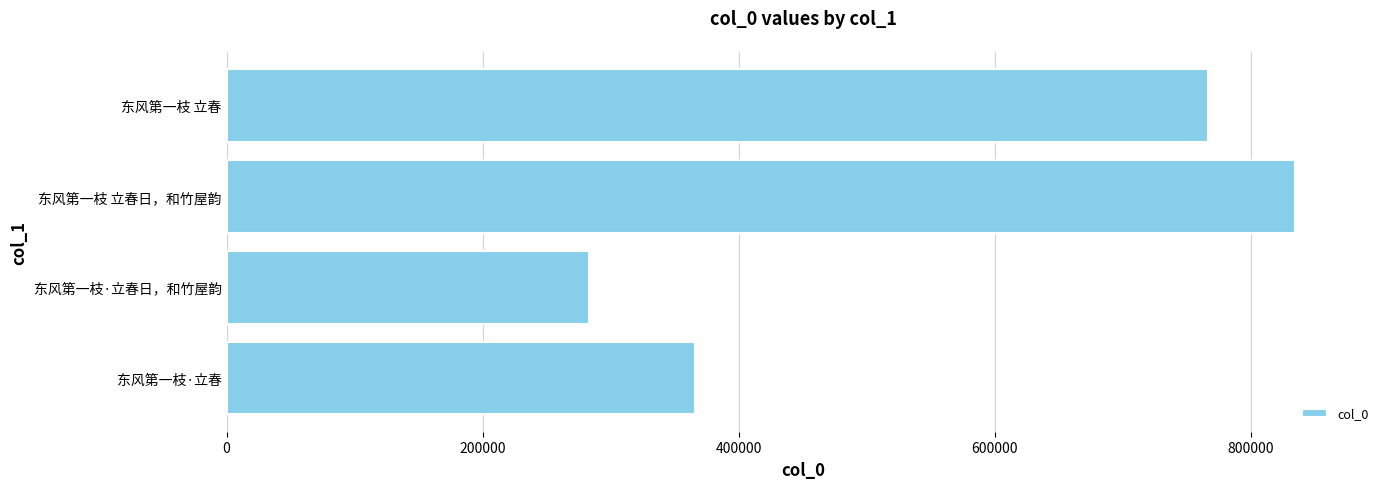

How many bars are there in total?

4